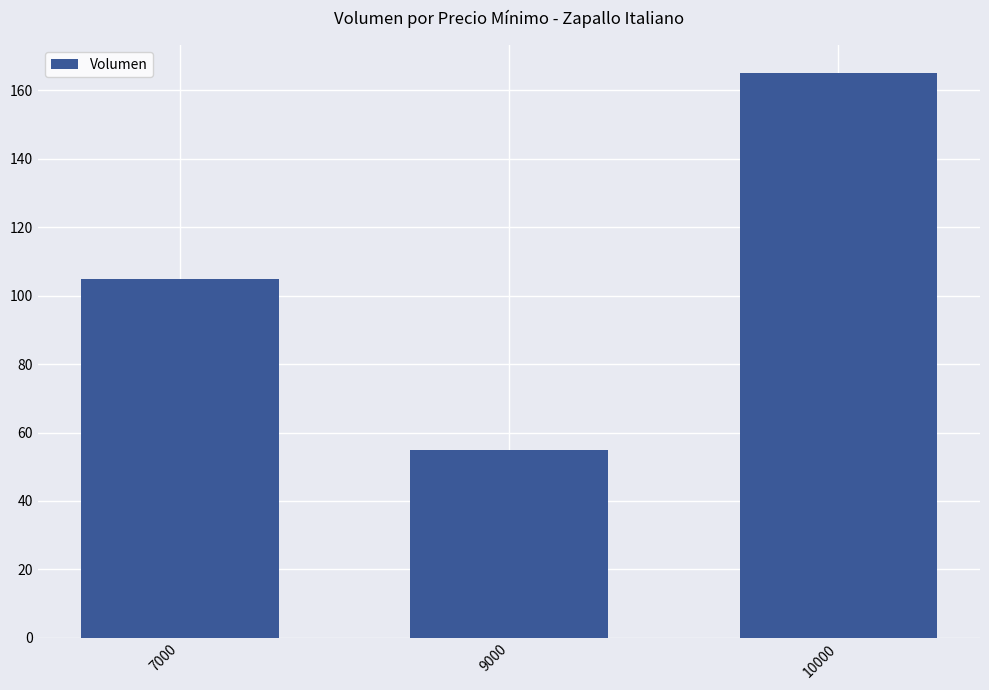

Reading left to right, extract all data points from this chart.

7000=105	9000=55	10000=165